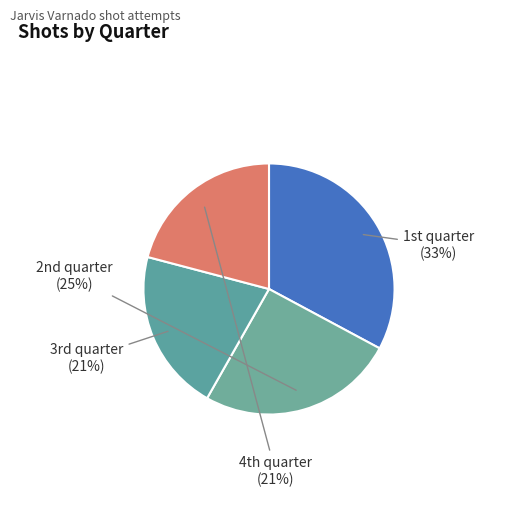

How many segments does this pie chart have?

4